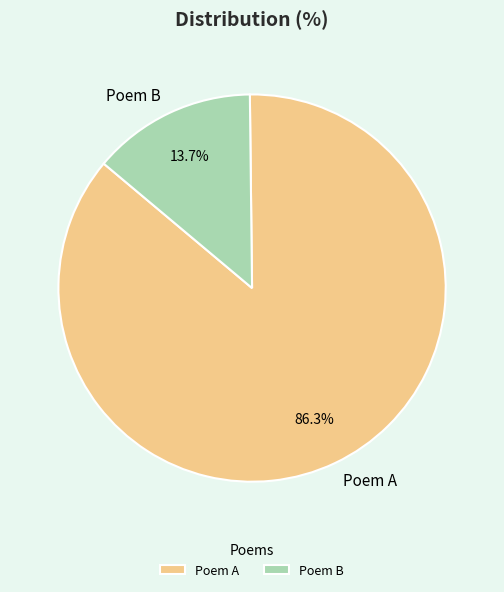

Which category has the smallest portion of the pie?

Poem B